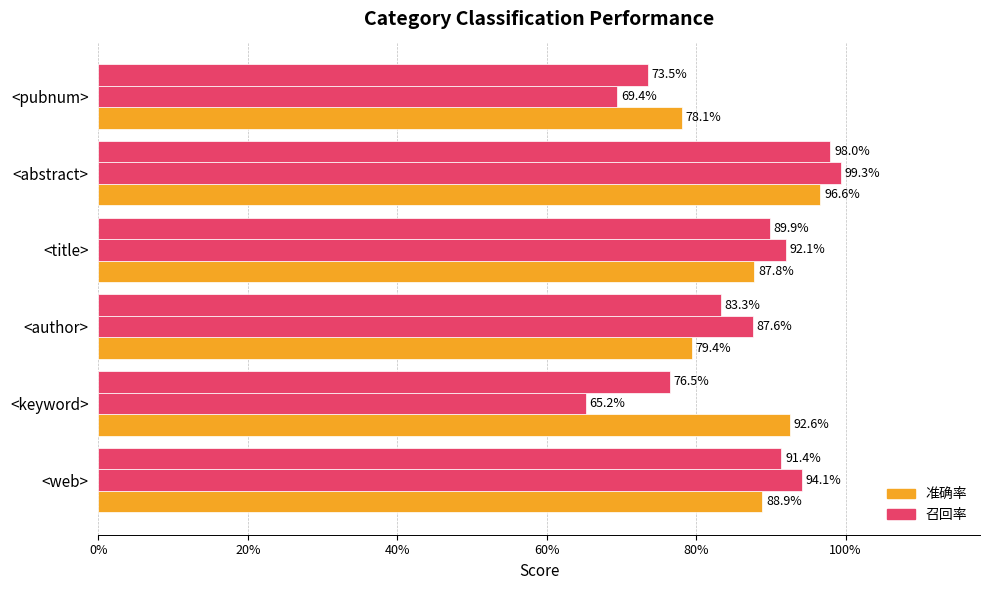

True or false: 召回率 has a value of 0.3 at <pubnum>.

False